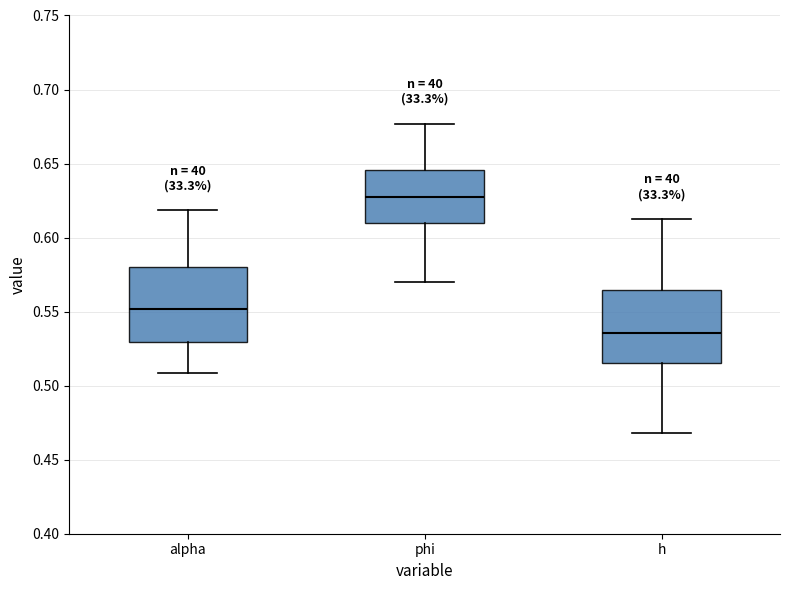

Reading left to right, transcribe this box plot: for each box, give where its median line is, the range the box spans, and where its two whiskers end, as read against the y-axis. The values are not printed on the chart, so give them approximately, as read against the axis.

alpha: median 0.550, box 0.530 to 0.580, whiskers 0.510 to 0.620
phi: median 0.625, box 0.610 to 0.645, whiskers 0.570 to 0.675
h: median 0.535, box 0.515 to 0.565, whiskers 0.470 to 0.615